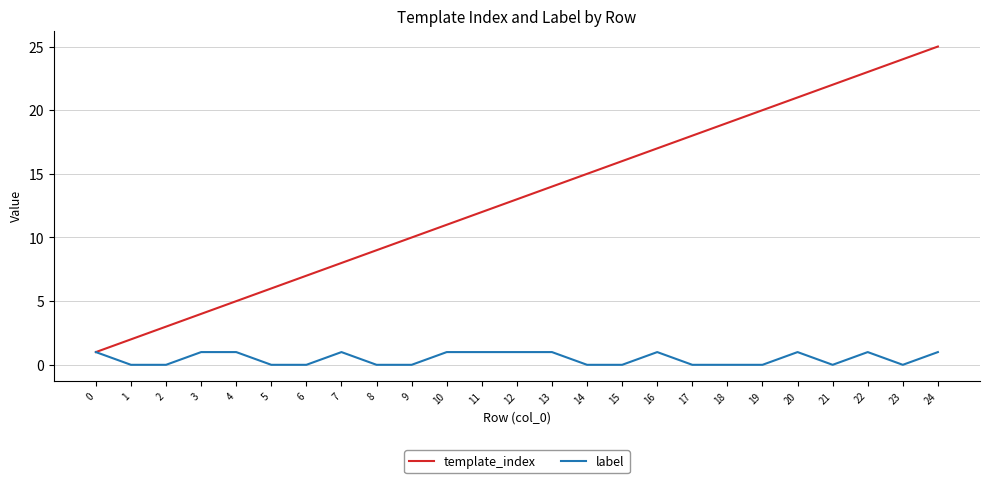

What is the difference between the maximum and minimum values in the label series?

1